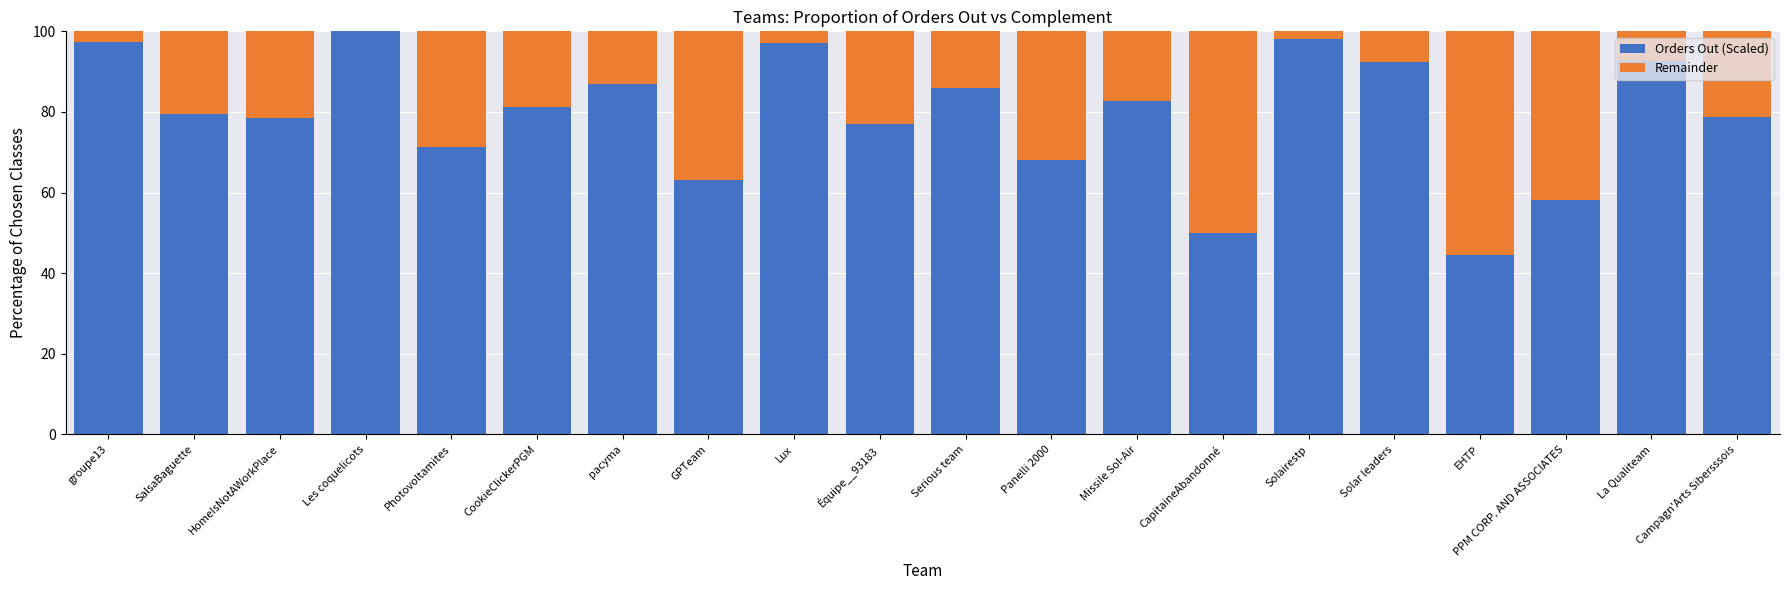

What is the total value across all series at Les coquelicots?

100.0